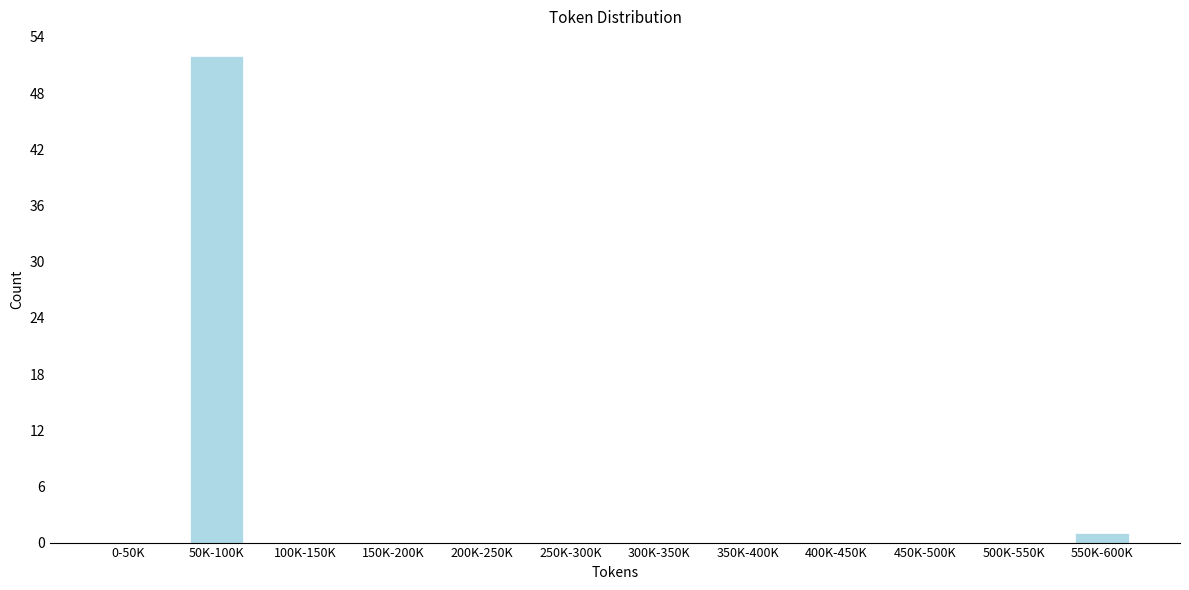

Reading left to right, transcribe all the data shown in this chart.

0-50K=0	50K-100K=52	100K-150K=0	150K-200K=0	200K-250K=0	250K-300K=0	300K-350K=0	350K-400K=0	400K-450K=0	450K-500K=0	500K-550K=0	550K-600K=1